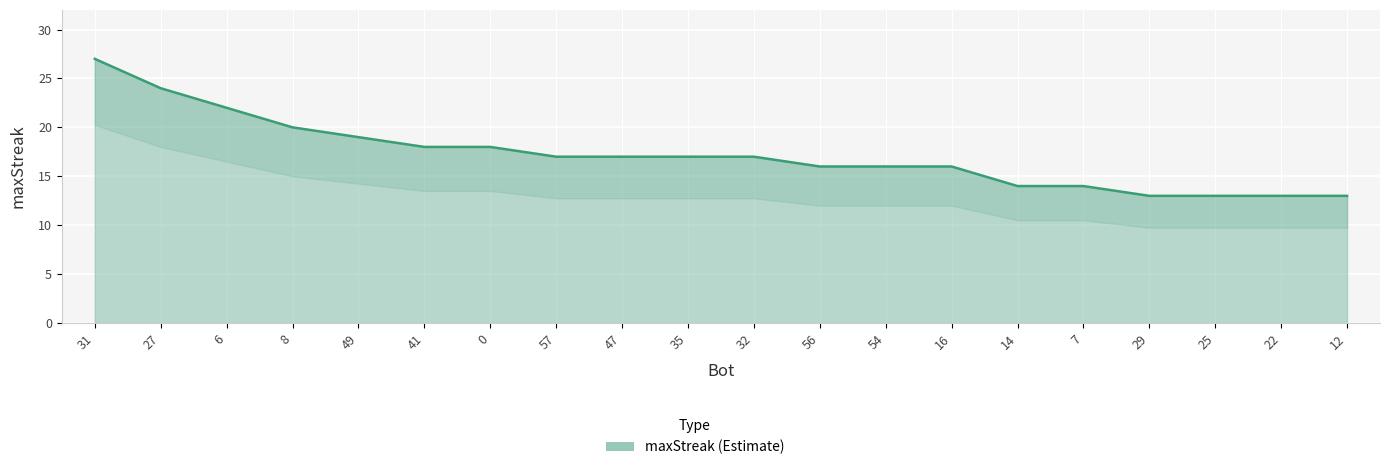

Reading right to left, what are all the values shown in this chart?

12=13	22=13	25=13	29=13	7=14	14=14	16=16	54=16	56=16	32=17	35=17	47=17	57=17	0=18	41=18	49=19	8=20	6=22	27=24	31=27